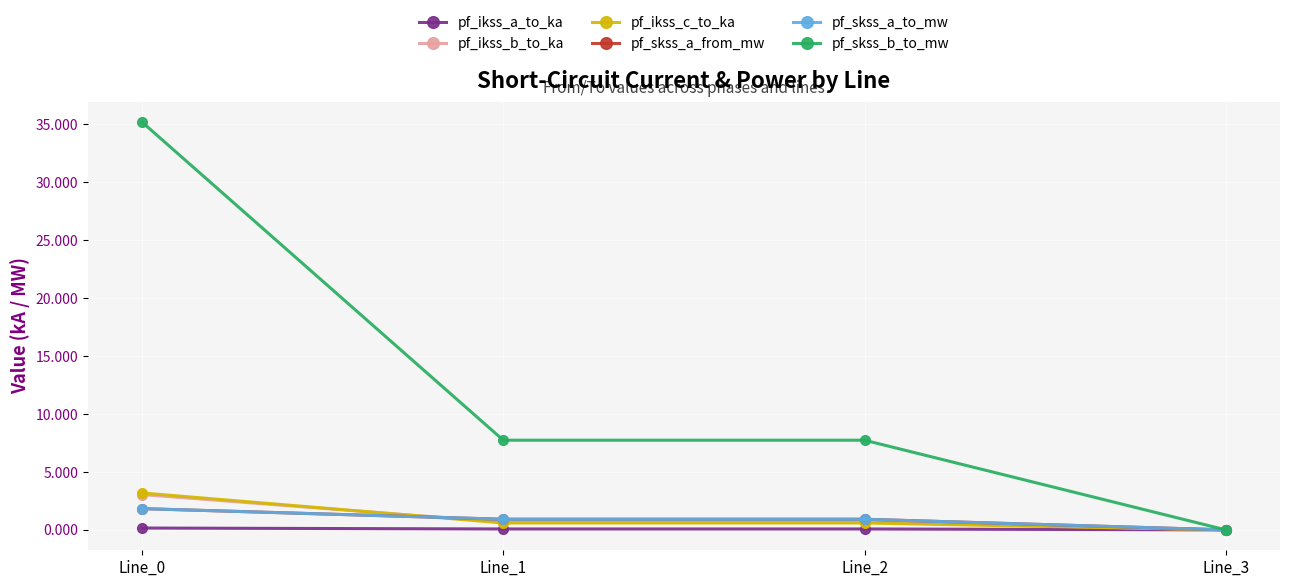

Which series has the largest total across all categories?

pf_skss_b_to_mw